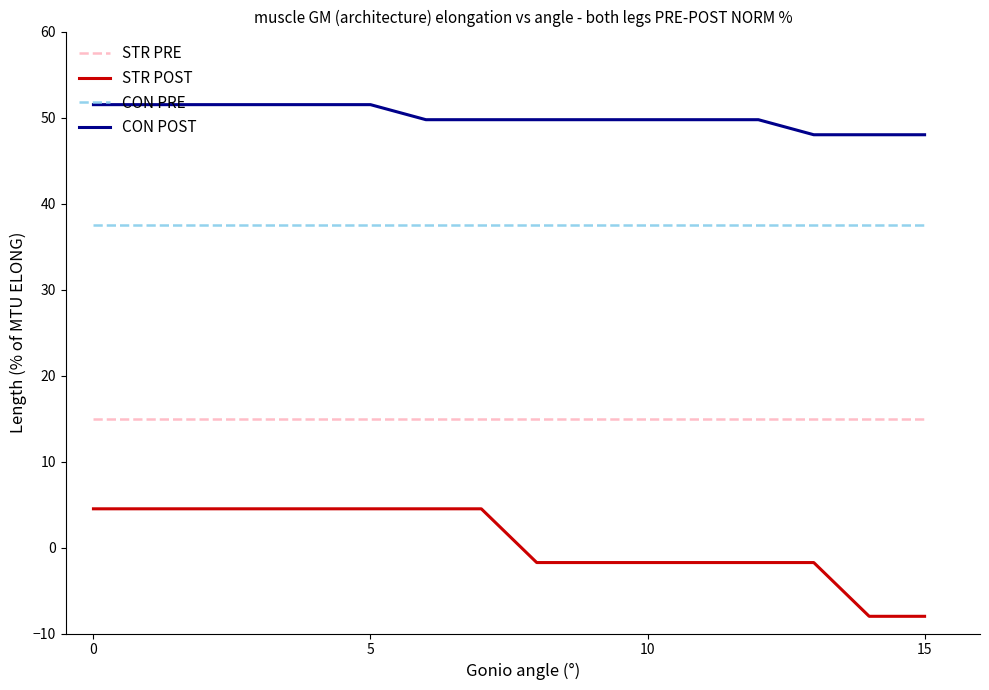

What is the highest value of the STR POST series?

4.5